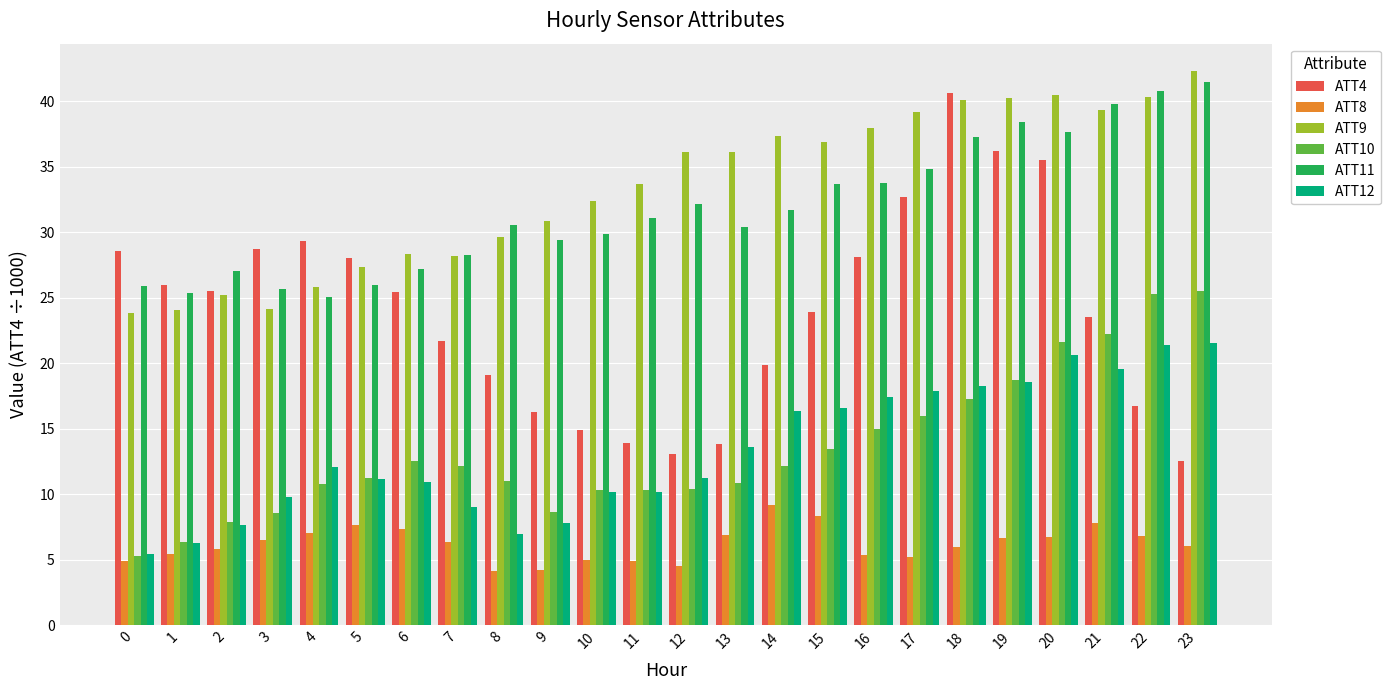

Rank the series at 3 from highest to lowest value.

ATT4, ATT11, ATT9, ATT12, ATT10, ATT8